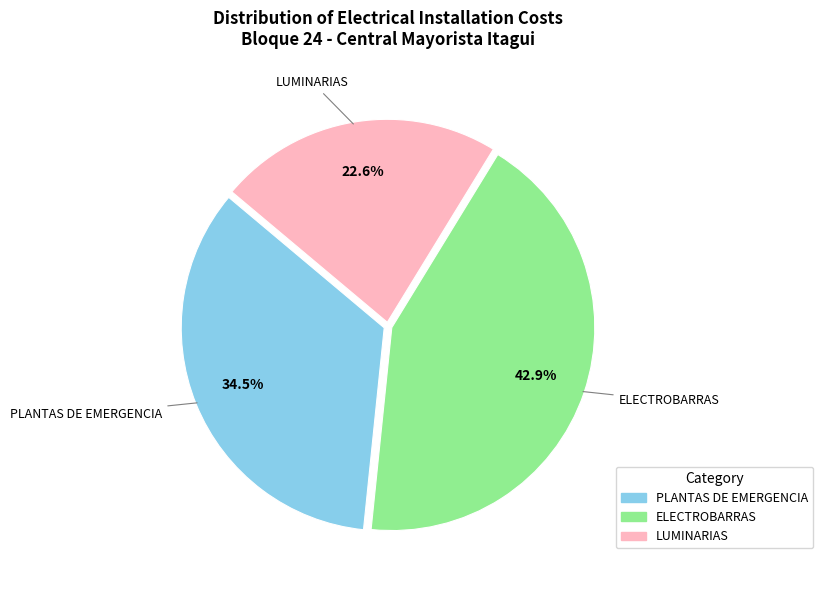

Is there any slice that represents more than half of the pie?

No